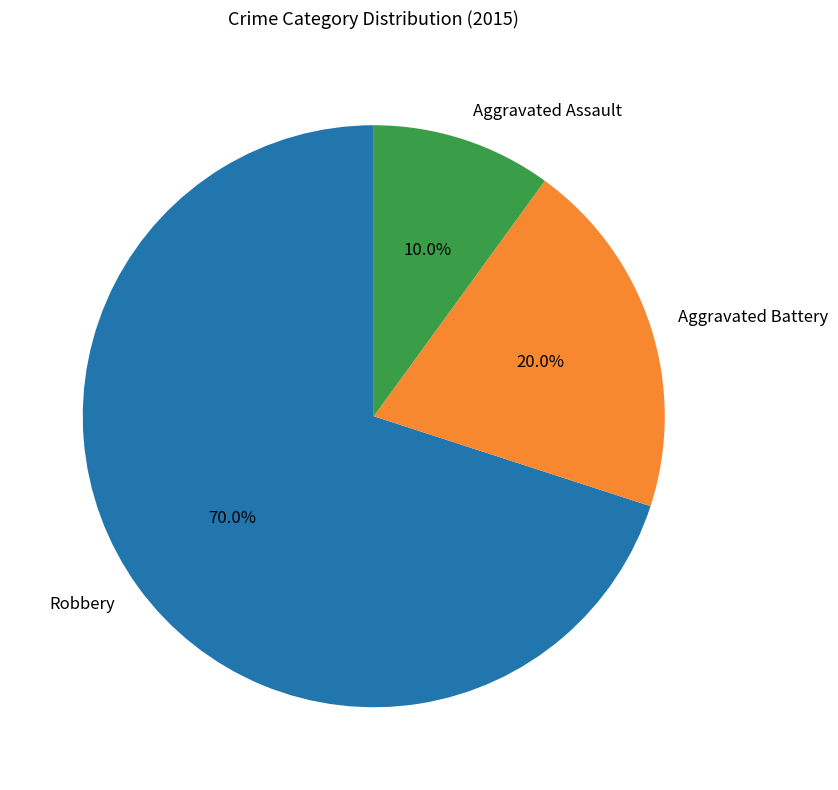

Approximately how many times larger is the value at Aggravated Assault compared to Robbery?

0.1